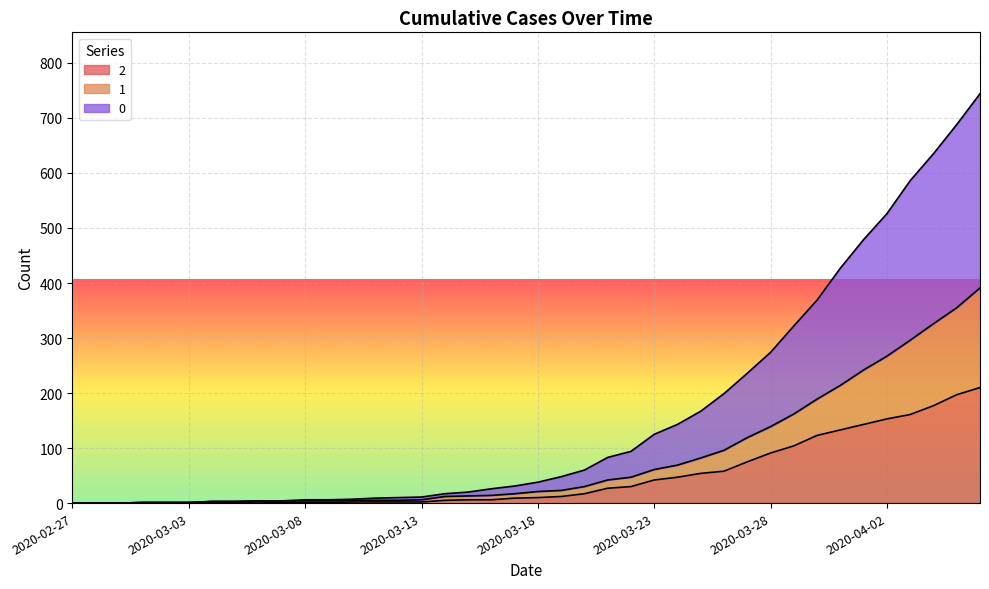

What is the difference between the highest and lowest values at 2020-04-01?

336